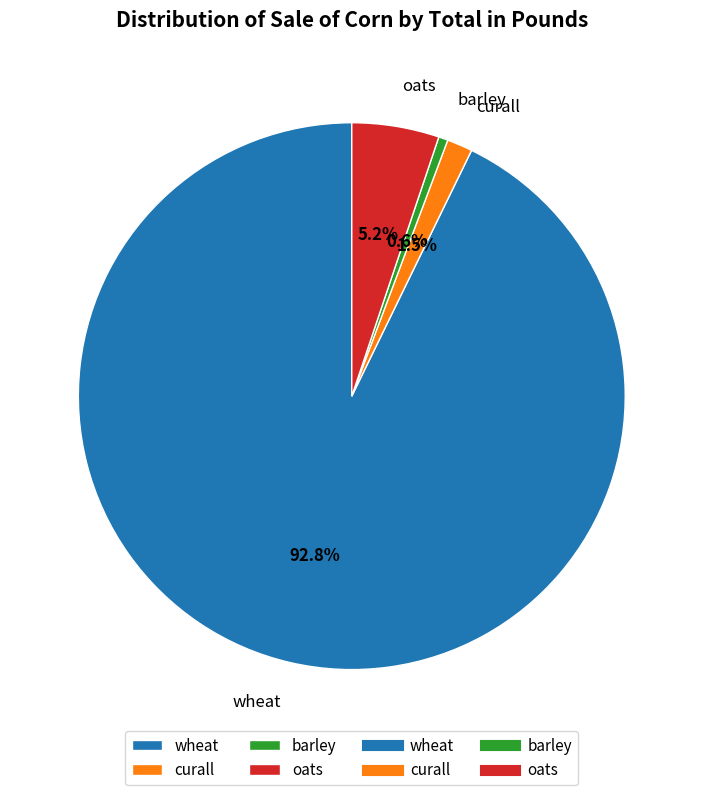

True or false: barley accounts for 1% of the total.

True